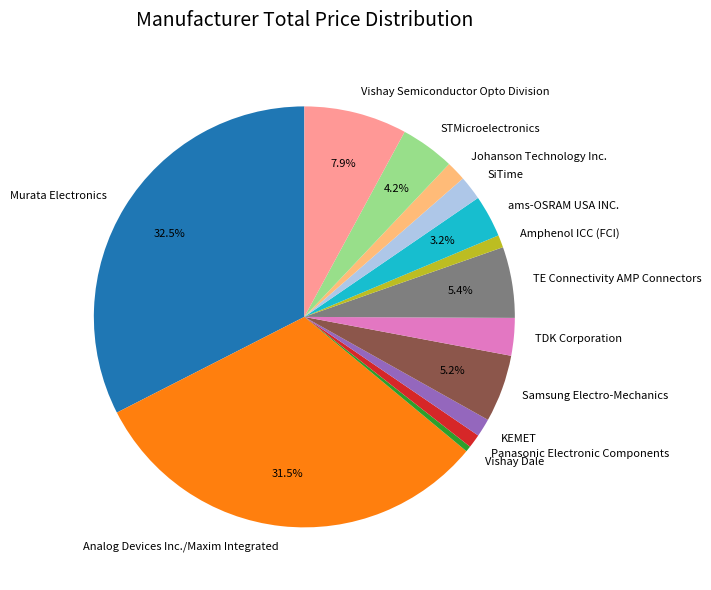

To the nearest percent, what is the difference between the largest and smallest slice percentages?

32%